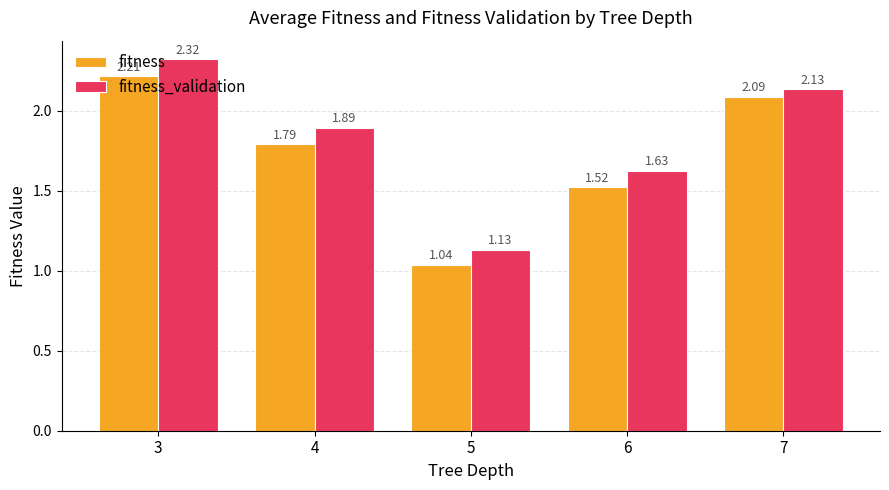

At 5, list the series in order from largest to smallest.

fitness_validation, fitness